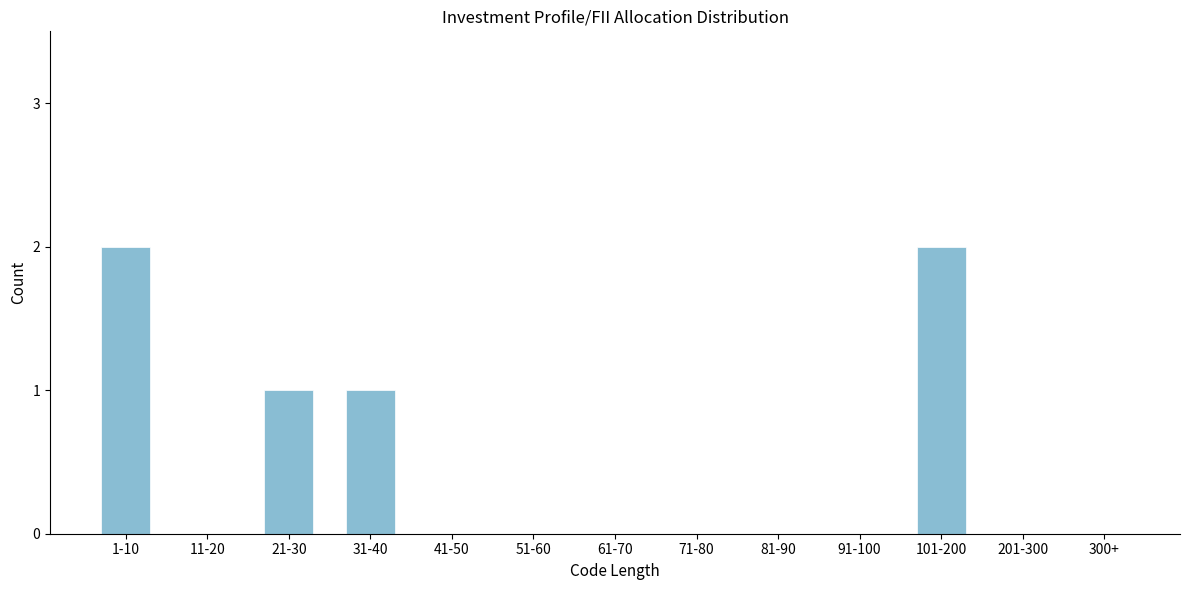

Reading right to left, what are all the values shown in this chart?

300+=0	201-300=0	101-200=2	91-100=0	81-90=0	71-80=0	61-70=0	51-60=0	41-50=0	31-40=1	21-30=1	11-20=0	1-10=2